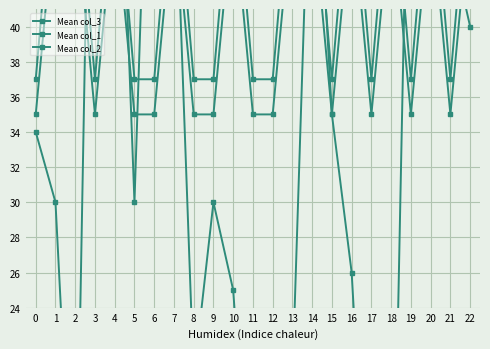

What is the average value of the Mean col_1 series?

43